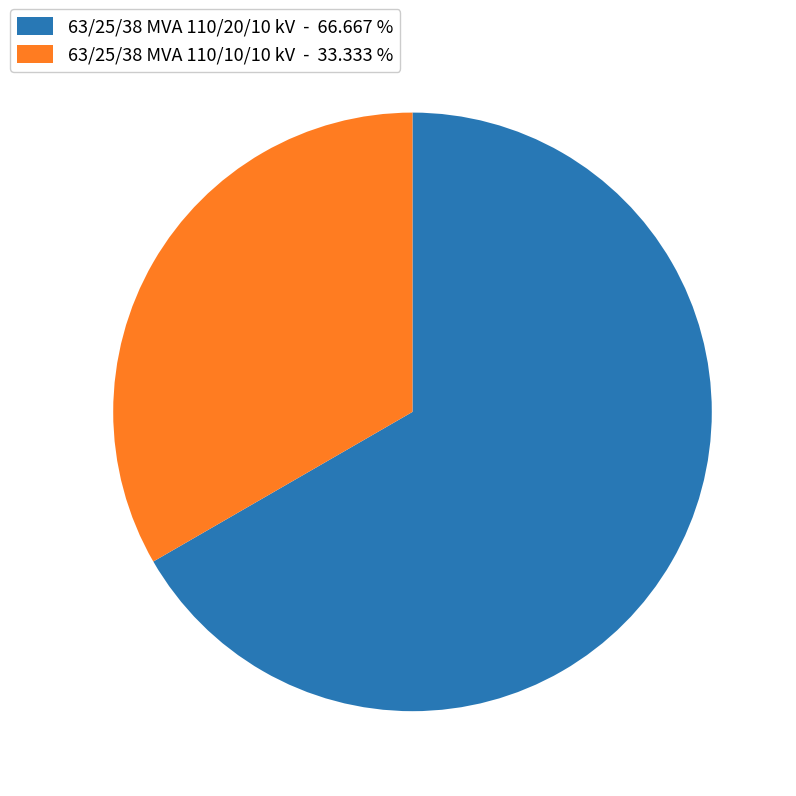

Rank the categories by value from highest to lowest.

63/25/38 MVA 110/20/10 kV, 63/25/38 MVA 110/10/10 kV